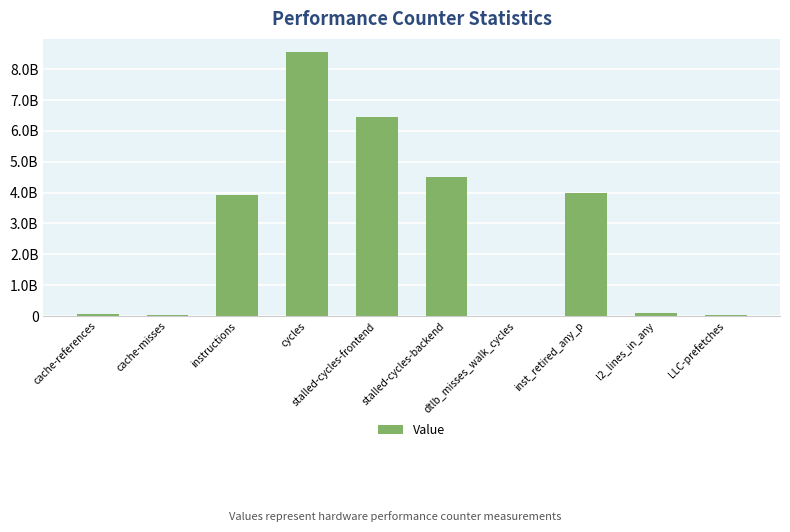

What is the change in value from dtlb_misses_walk_cycles to l2_lines_in_any?

+95517886